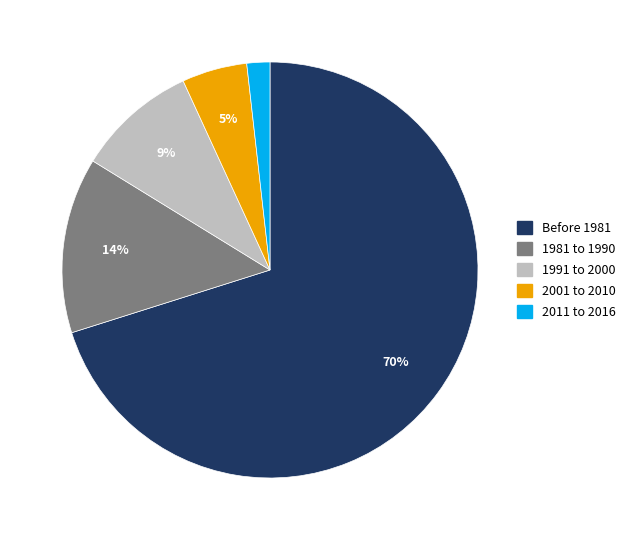

Between 2011 to 2016 and Before 1981, which is larger?

Before 1981